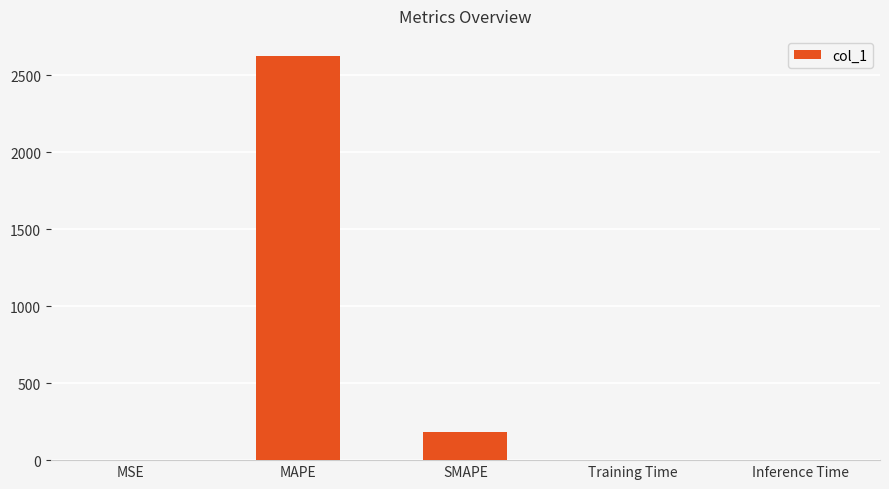

Read the value at MAPE.

2624.4